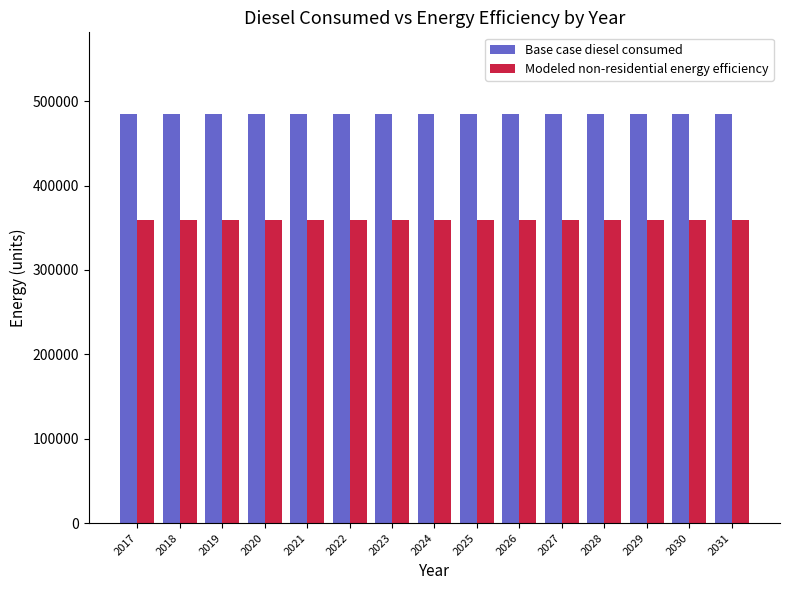

True or false: Modeled non-residential energy efficiency has a value of 207053.9 at 2024.

False